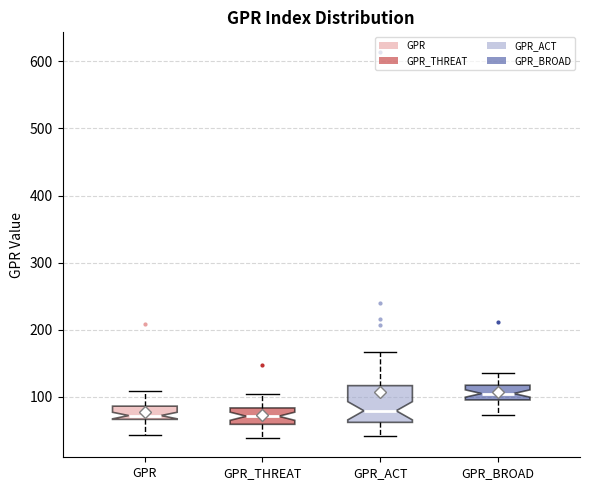

Which box's median line is the highest?

GPR_BROAD